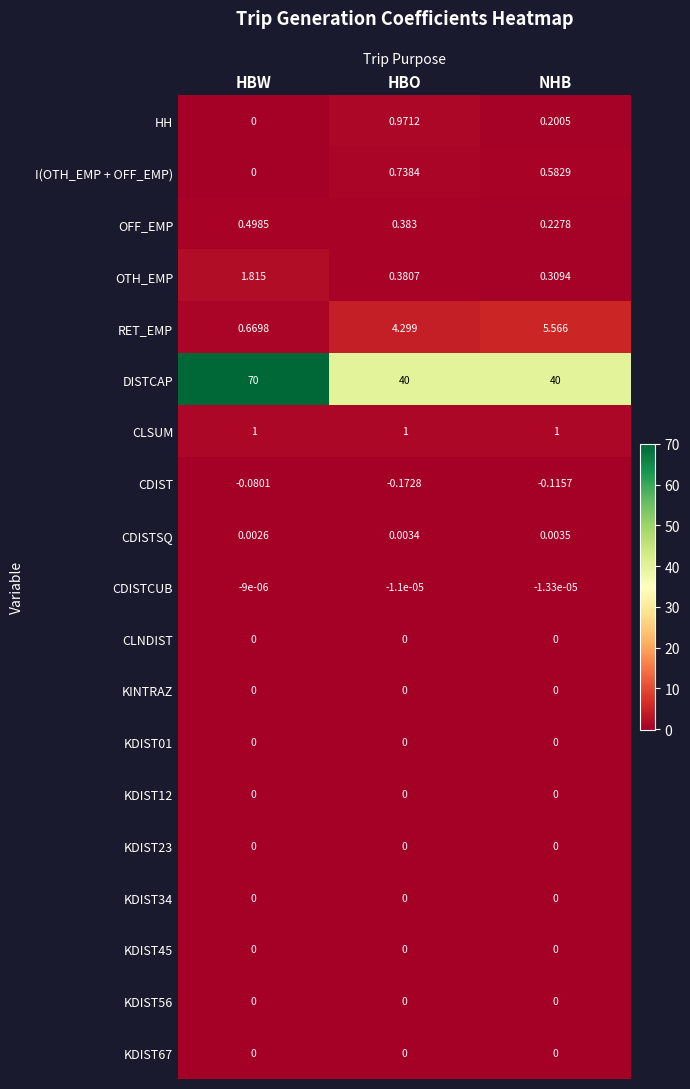

At which category does the chart reach its peak across all series?

HBW